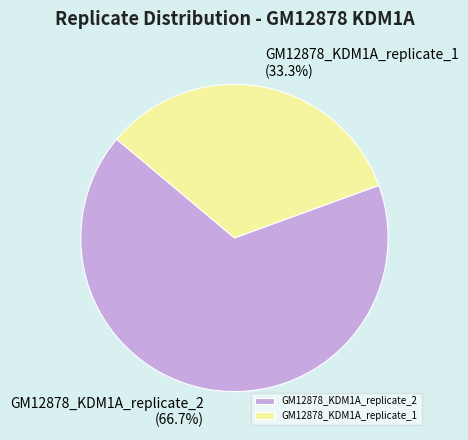

True or false: GM12878_KDM1A_replicate_2 accounts for 67% of the total.

True